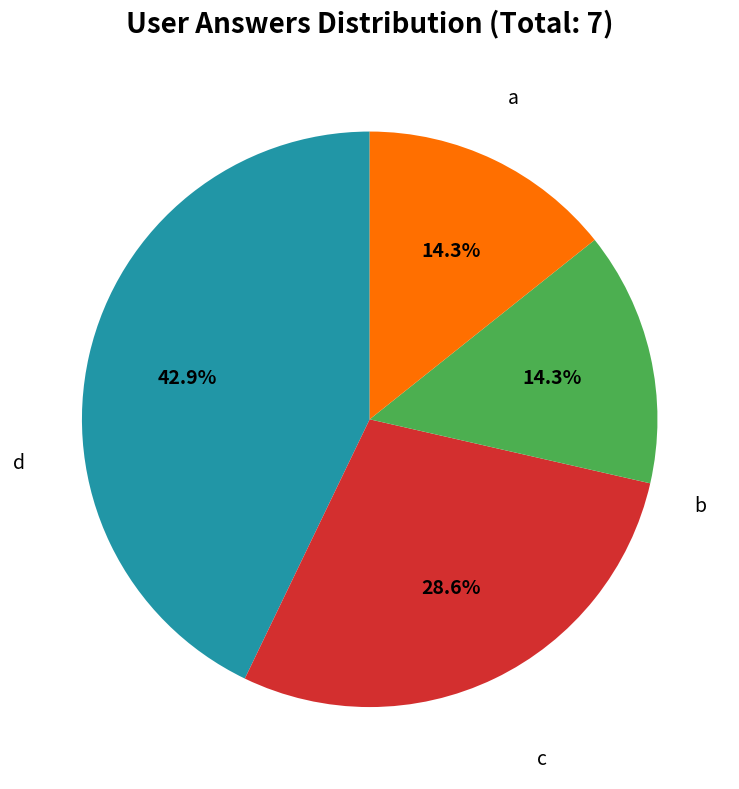

Rank the categories by value from highest to lowest.

a, b, c, d